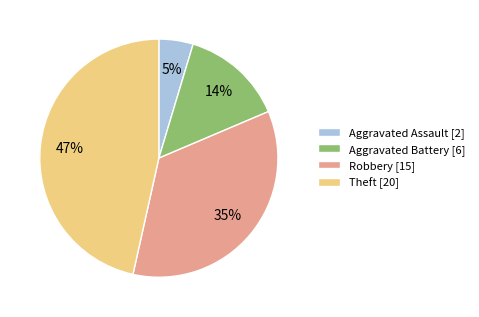

Does Aggravated Assault represent more than half of the total?

No